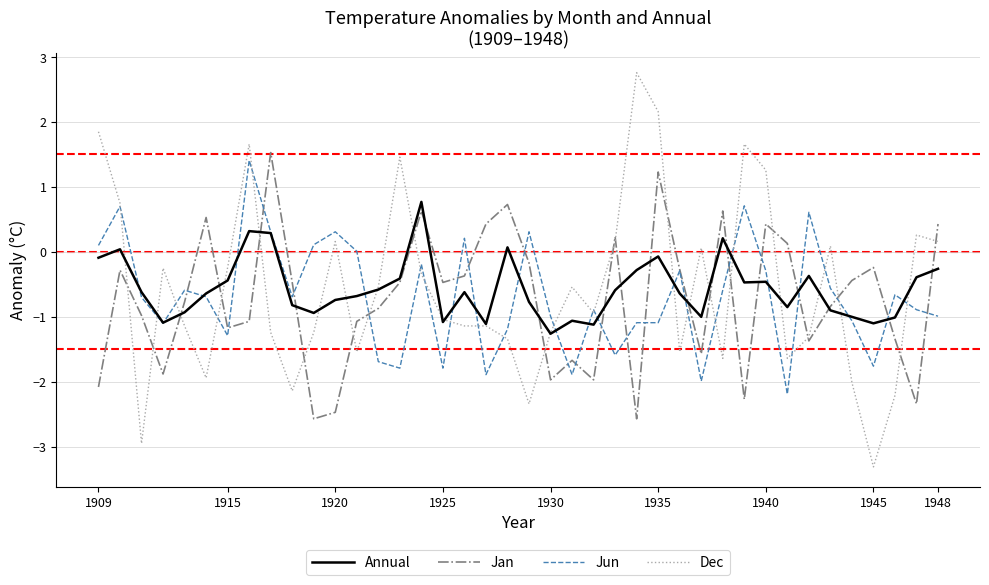

What is the greatest value displayed?

2.8